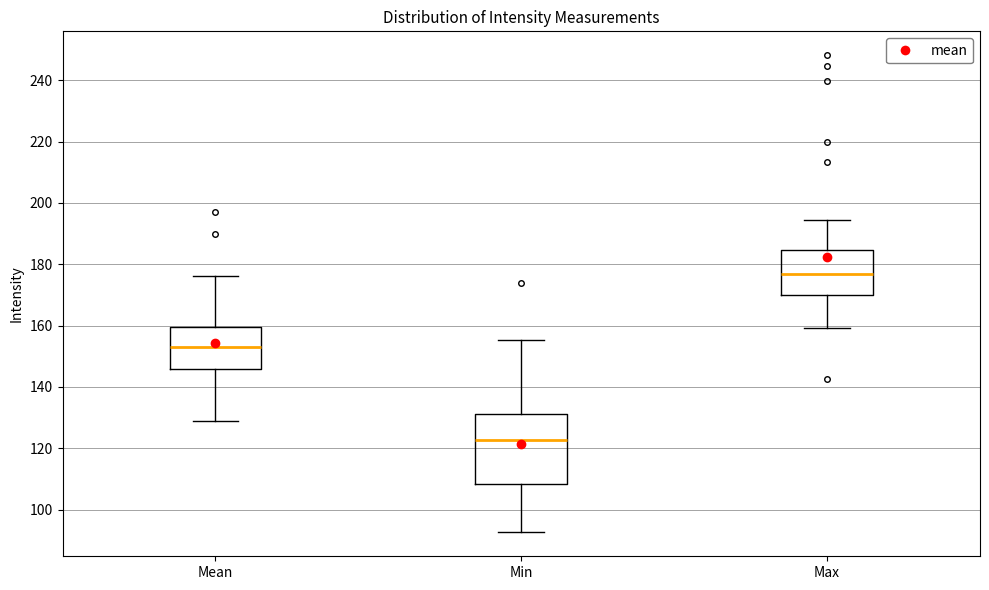

Where is the lower edge of the box for Max on the y-axis? The values are not printed on the chart, so give them approximately, as read against the axis.

170